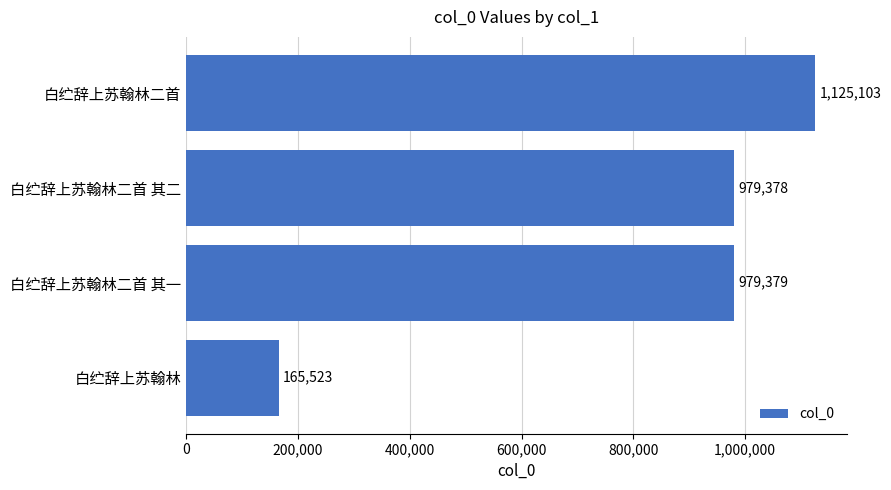

What is the label of the 4th bar from the top?

白纻辞上苏翰林